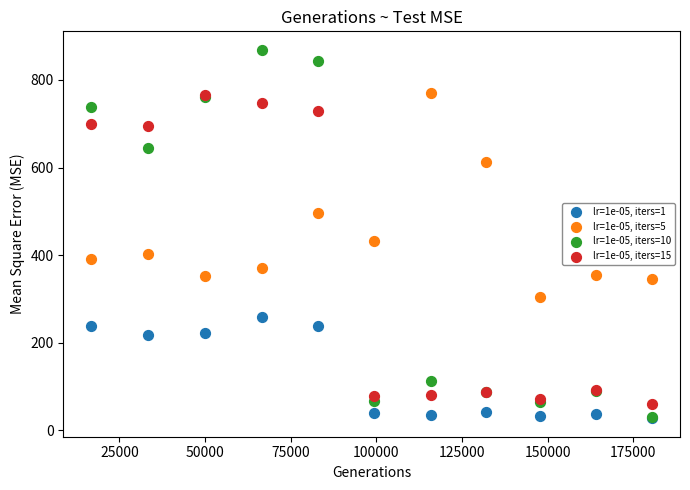

Which series has the largest Y range (max minus min)?

lr=1e-05, iters=10